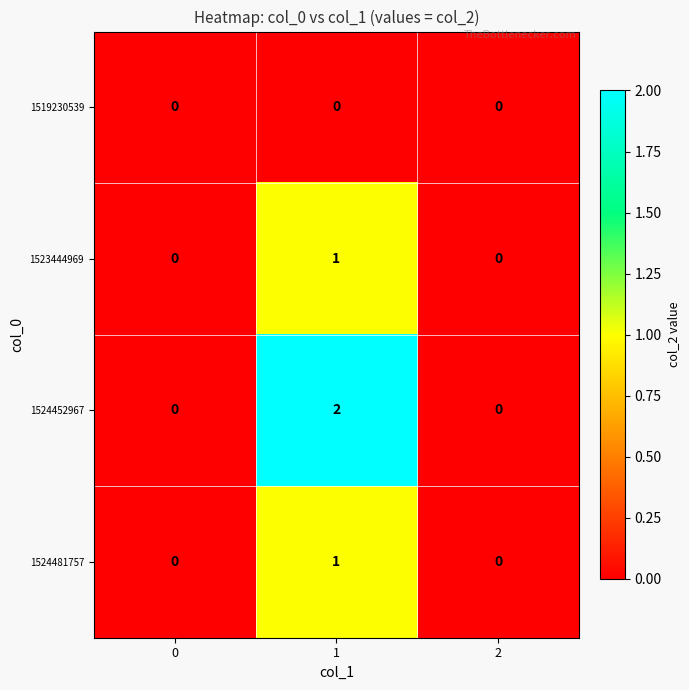

Count the 1524481757 values in the range 0 to 1.

3